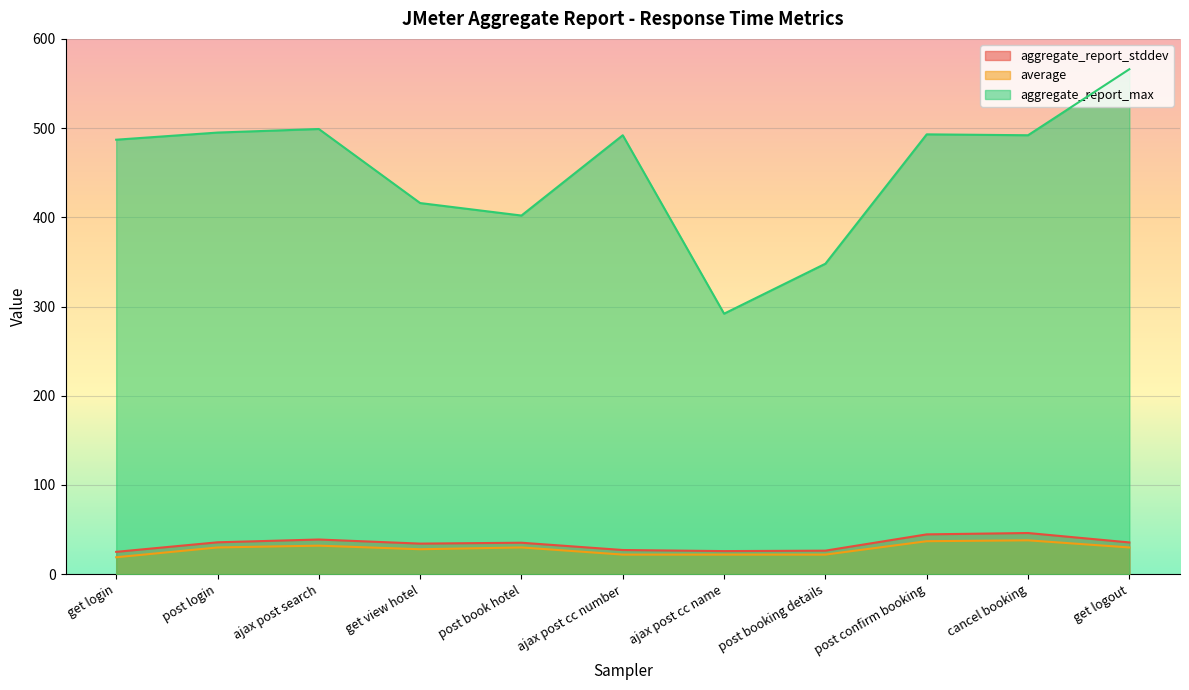

What position from the left is post login?

2